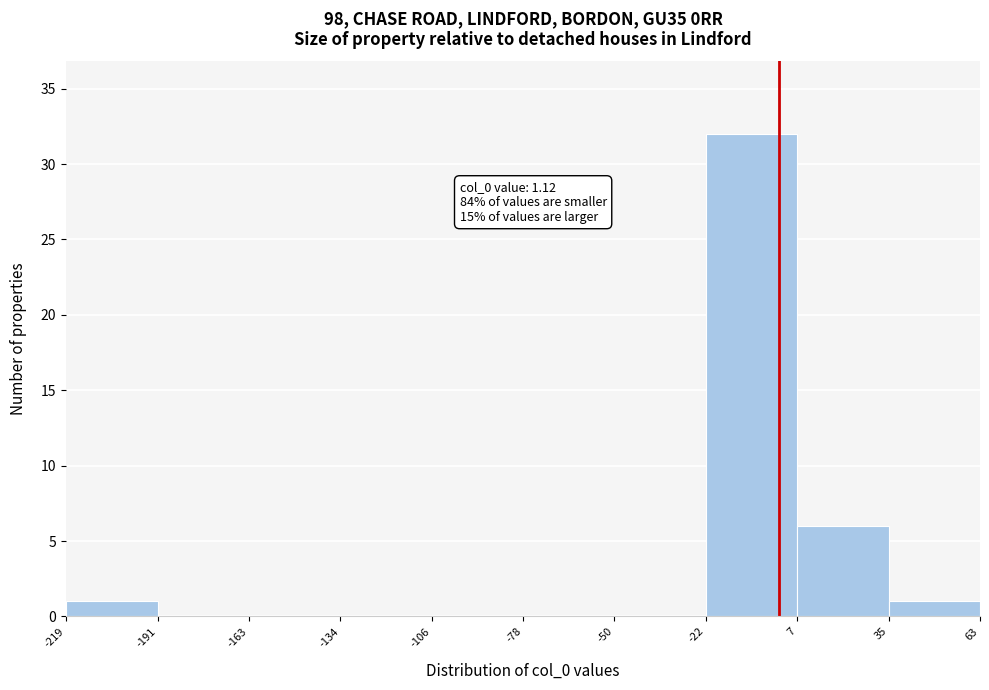

Which range on the x-axis has the tallest bar?

-22 to 7